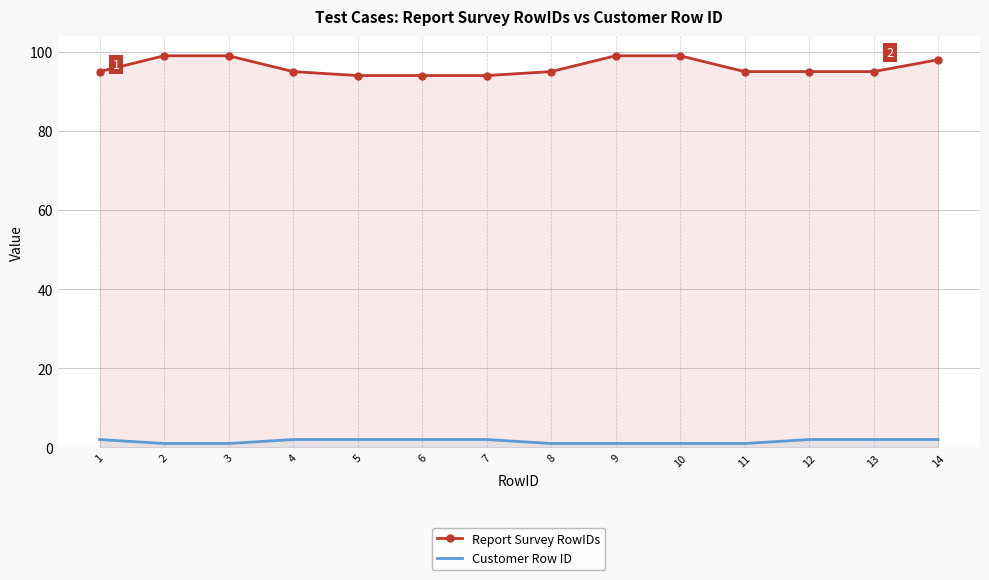

What is the minimum value for Customer Row ID?

1